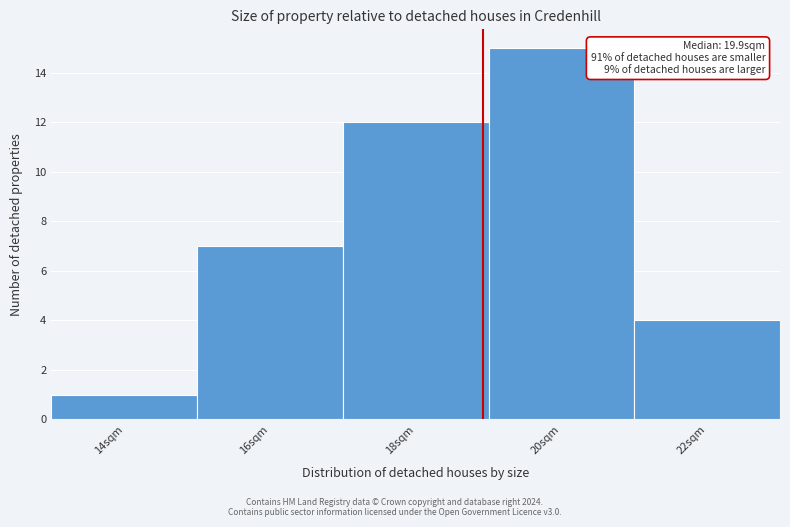

Reading left to right, what are all the values shown in this chart?

1	7	12	15	4